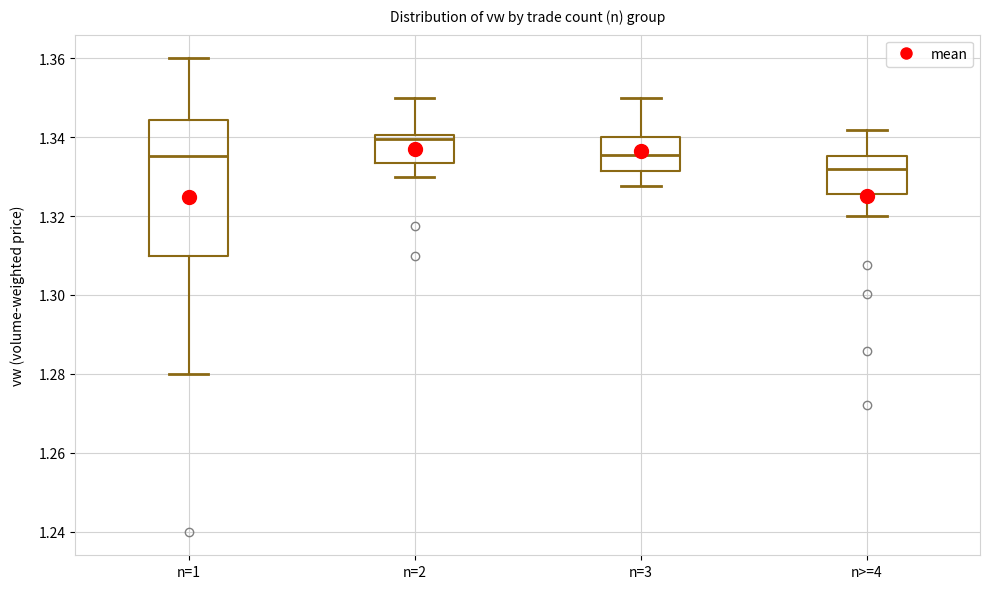

Comparing the boxes themselves (not the whiskers), which one is the tallest?

n=1